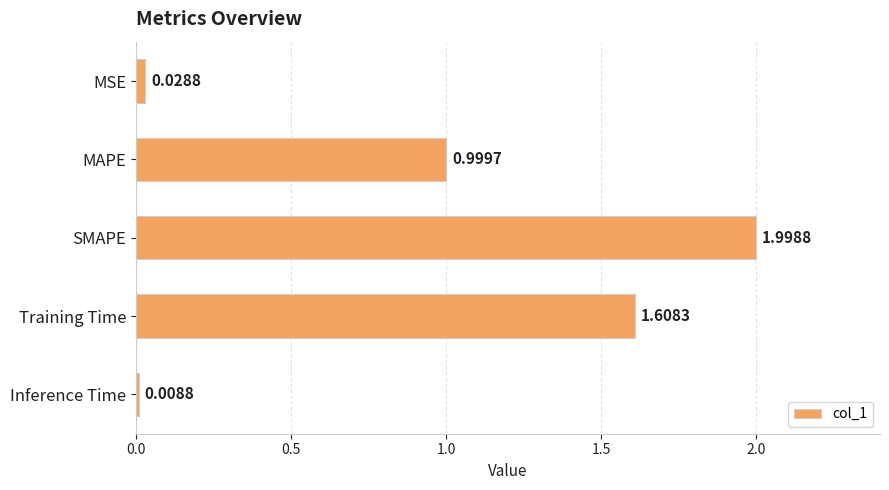

Count the number of categories in the chart.

5